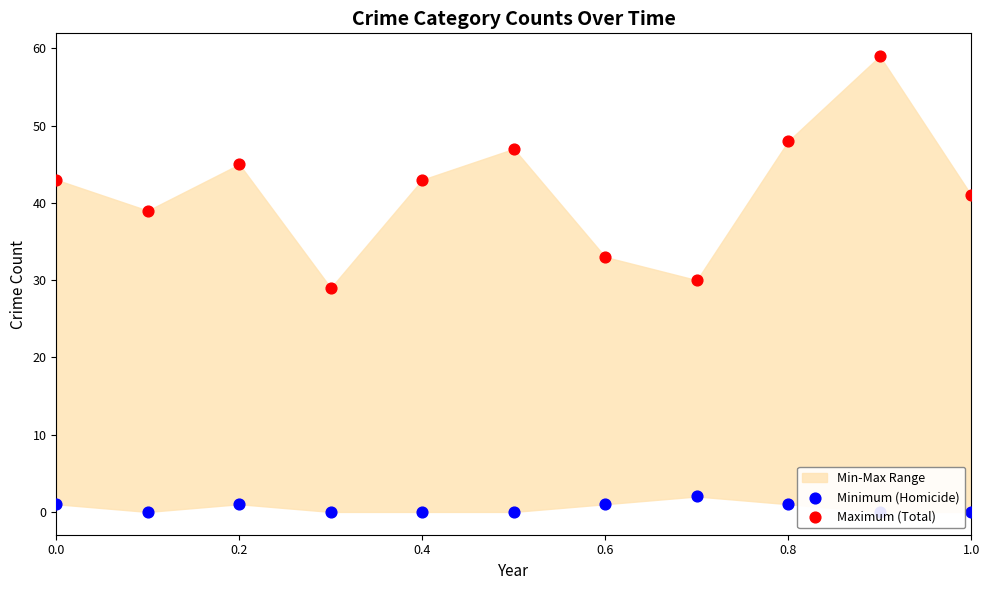

Which series has the largest total across all categories?

Maximum (Total)